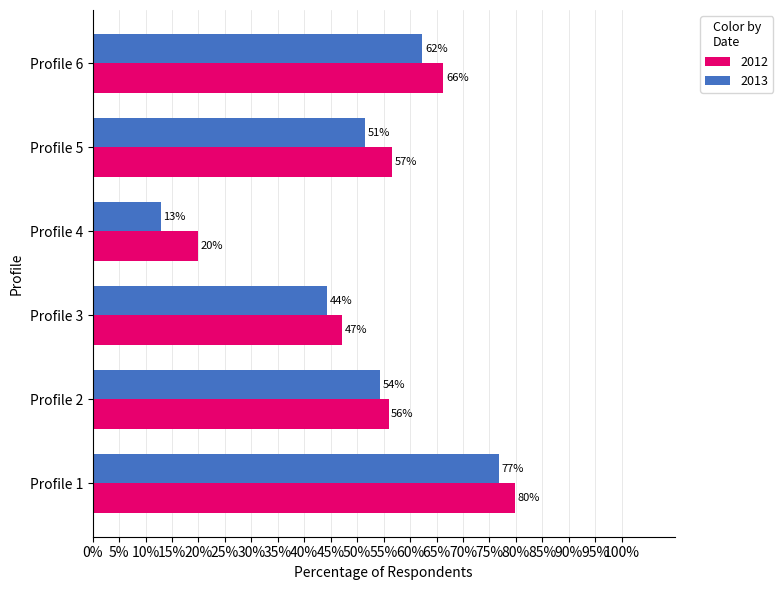

What is the sum of the 2012 values at Profile 3 and Profile 4?

0.7